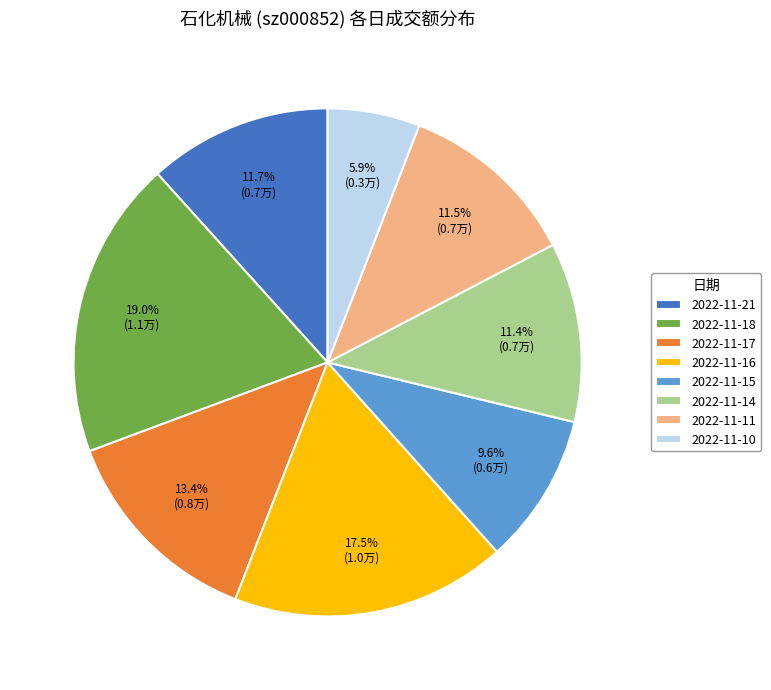

What is the largest slice in the pie chart?

2022-11-18